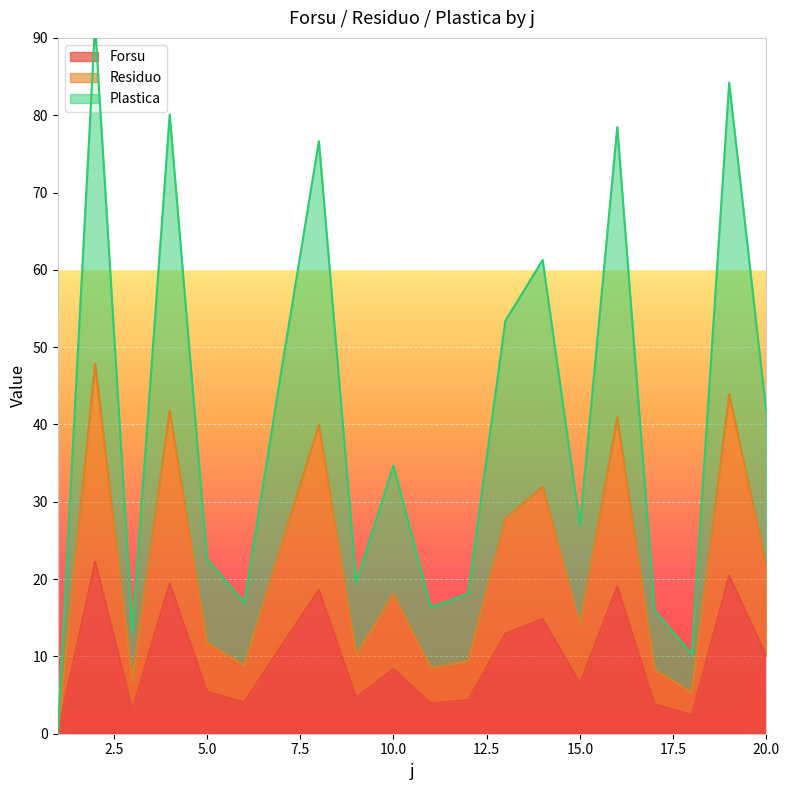

The value of Forsu at 15.0 is 6.5. True or false?

True